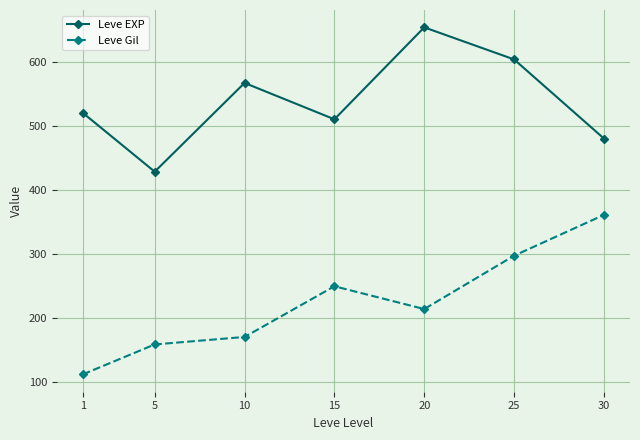

How many categories are shown in the chart?

7